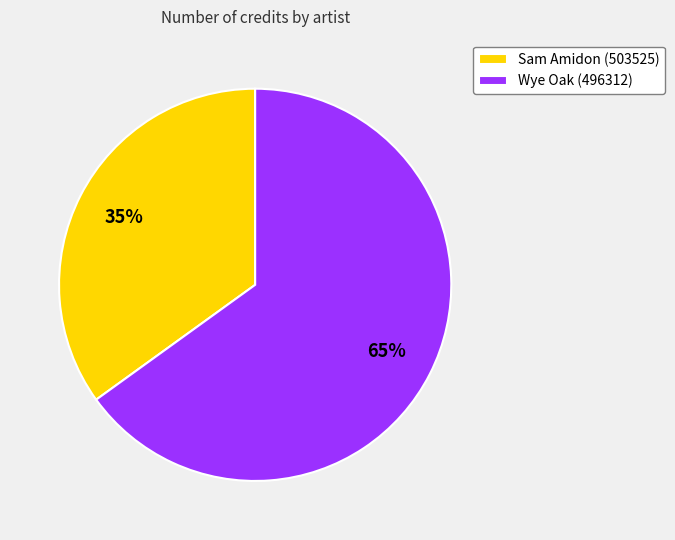

What is the largest slice in the pie chart?

Wye Oak (496312)